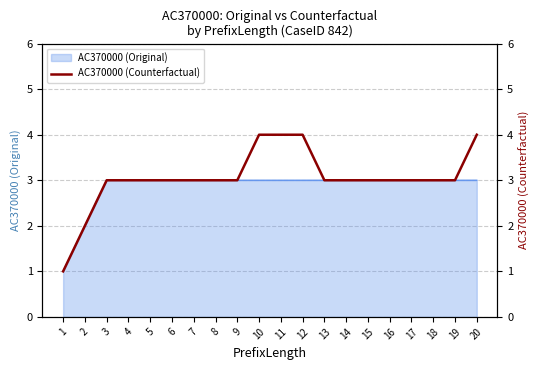

How many values are below 3?

2